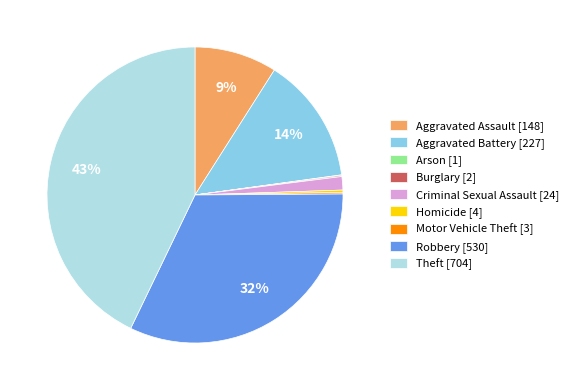

To the nearest percent, what is the difference between the largest and smallest slice percentages?

43%